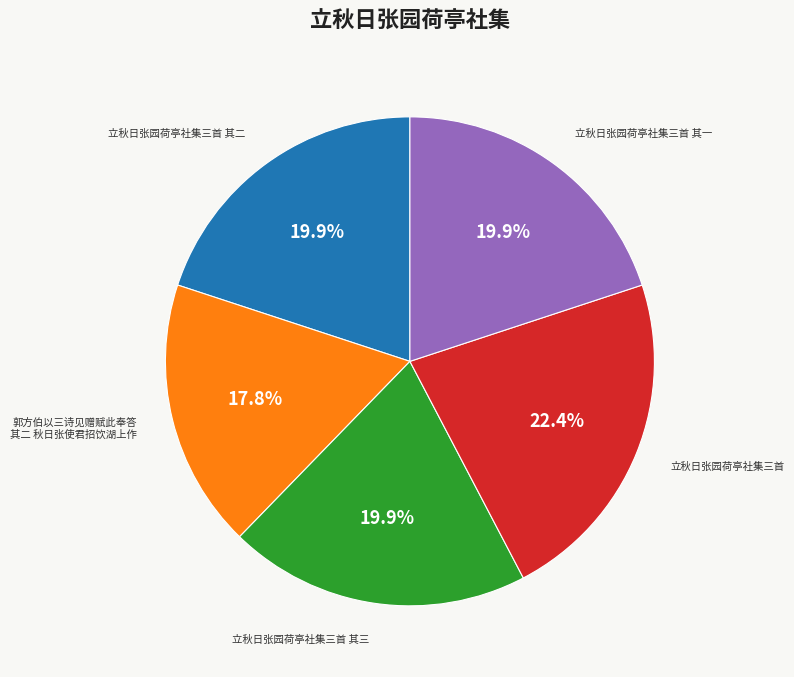

Approximately how many times larger is the value at 立秋日张园荷亭社集三首 其二 compared to 郭方伯以三诗见赠赋此奉答 其二 秋日张使君招饮湖上作?

1.1